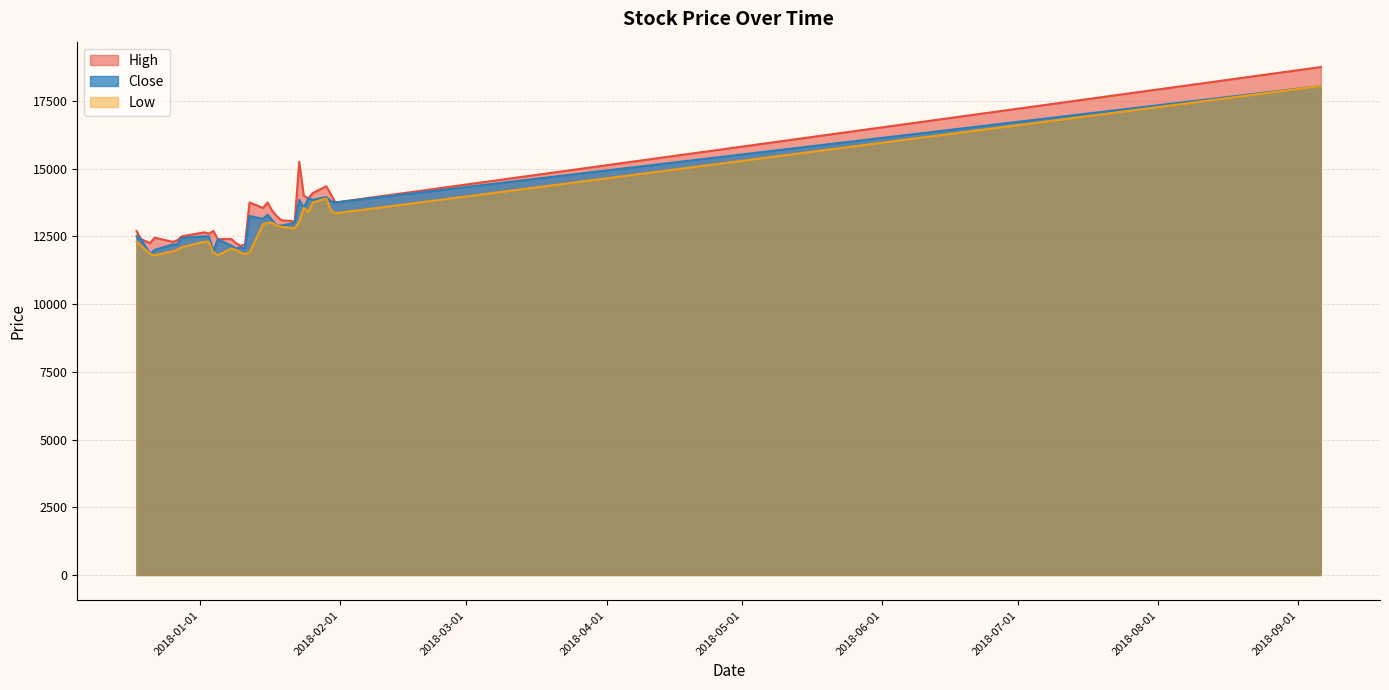

What is the difference between the second highest and minimum values in the Close series?

2100